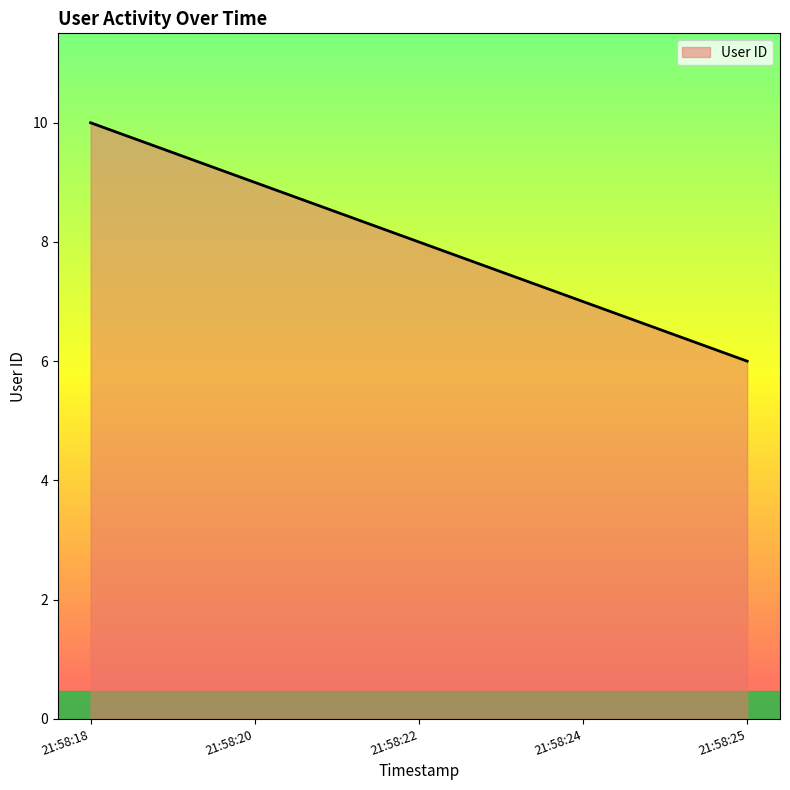

True or false: there are more than 1 points higher than both neighbors.

False